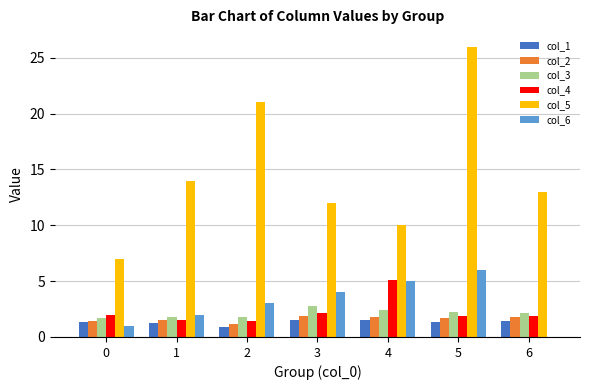

Which series has the largest total across all categories?

col_5